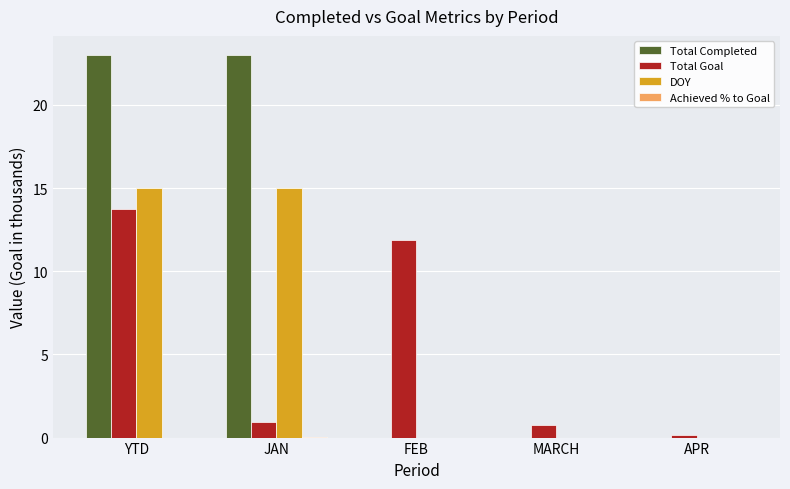

Which series changed the most between JAN and FEB?

Total Completed